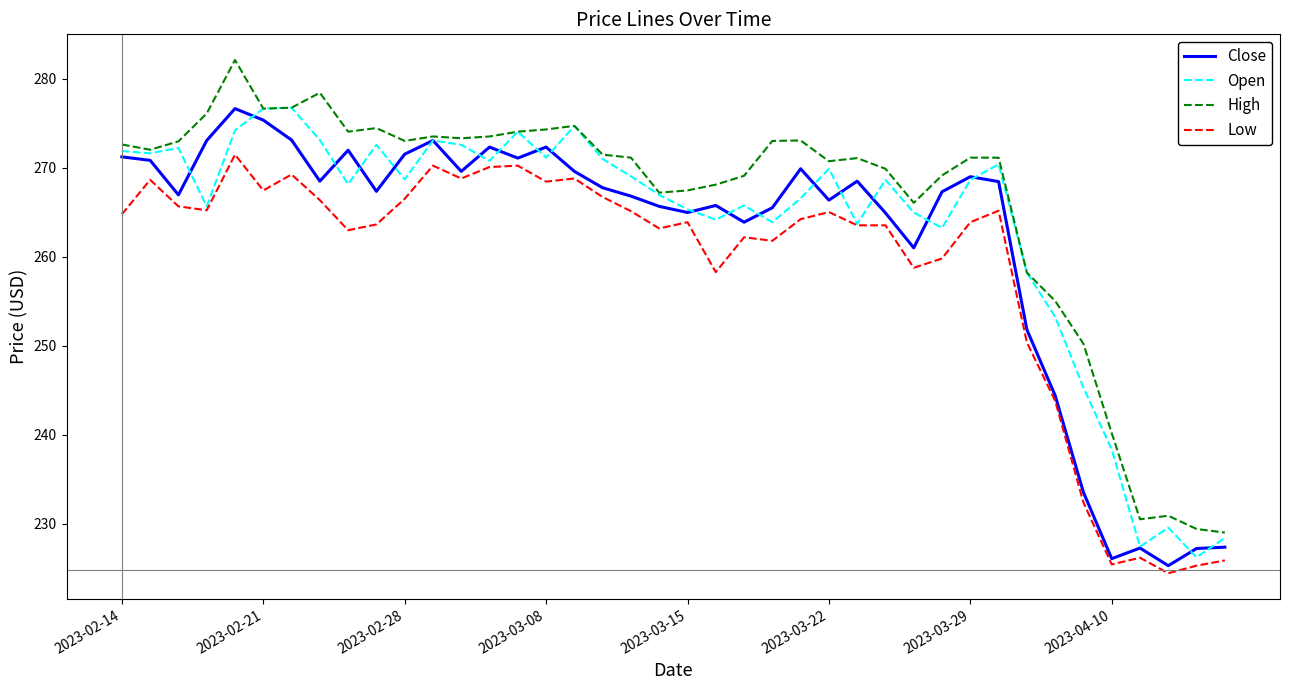

What is the minimum value shown in the chart?

224.4